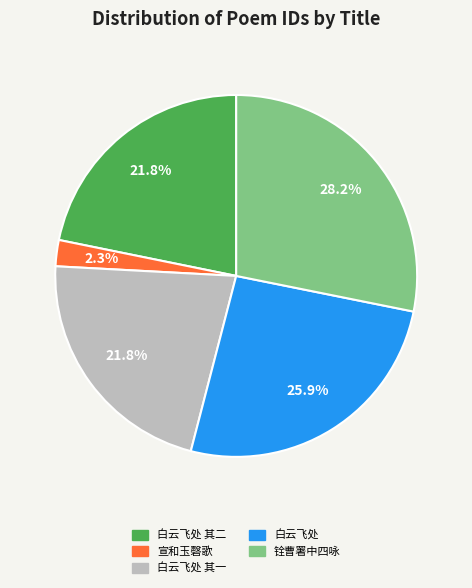

Does any single category account for the majority?

No